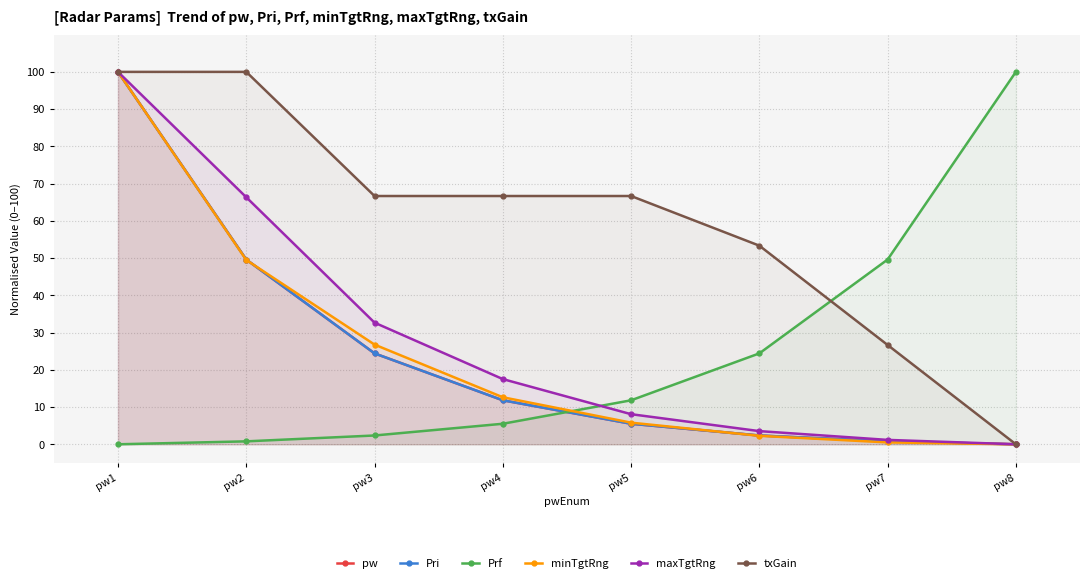

What is the value of the minTgtRng point at the 6th from the left?

2.3